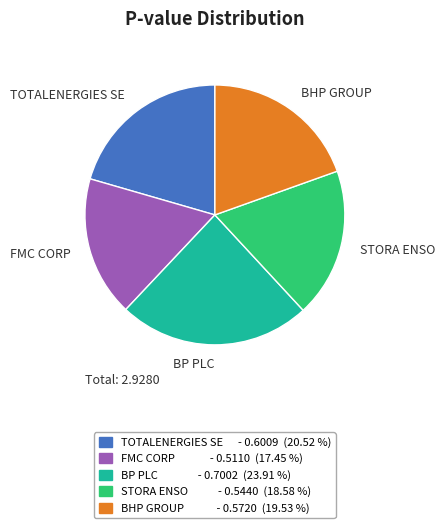

Is it true that TOTALENERGIES SE is 21% of the pie?

True